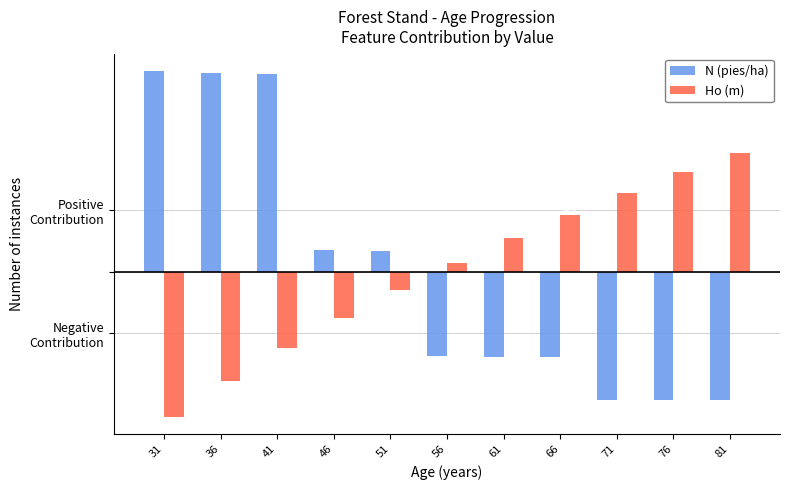

What is the maximum value shown in the chart?

3.3